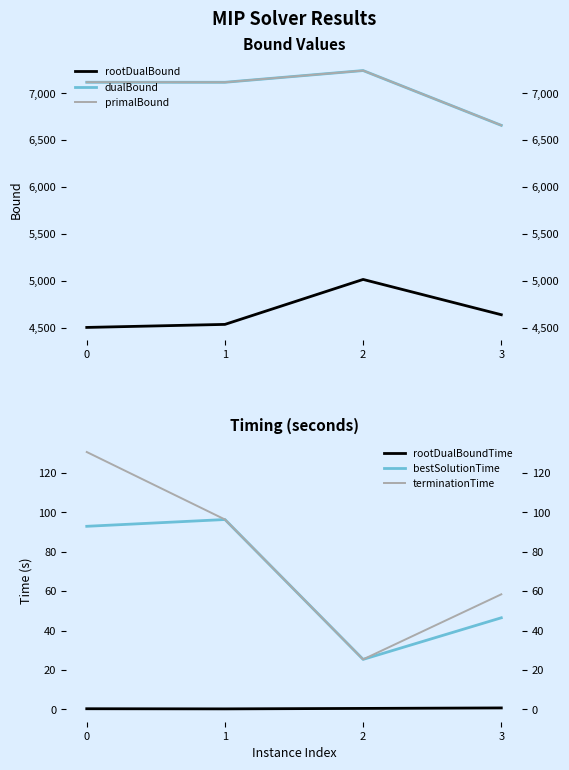

True or false: rootDualBoundTime has more than 0 interior local peaks.

False